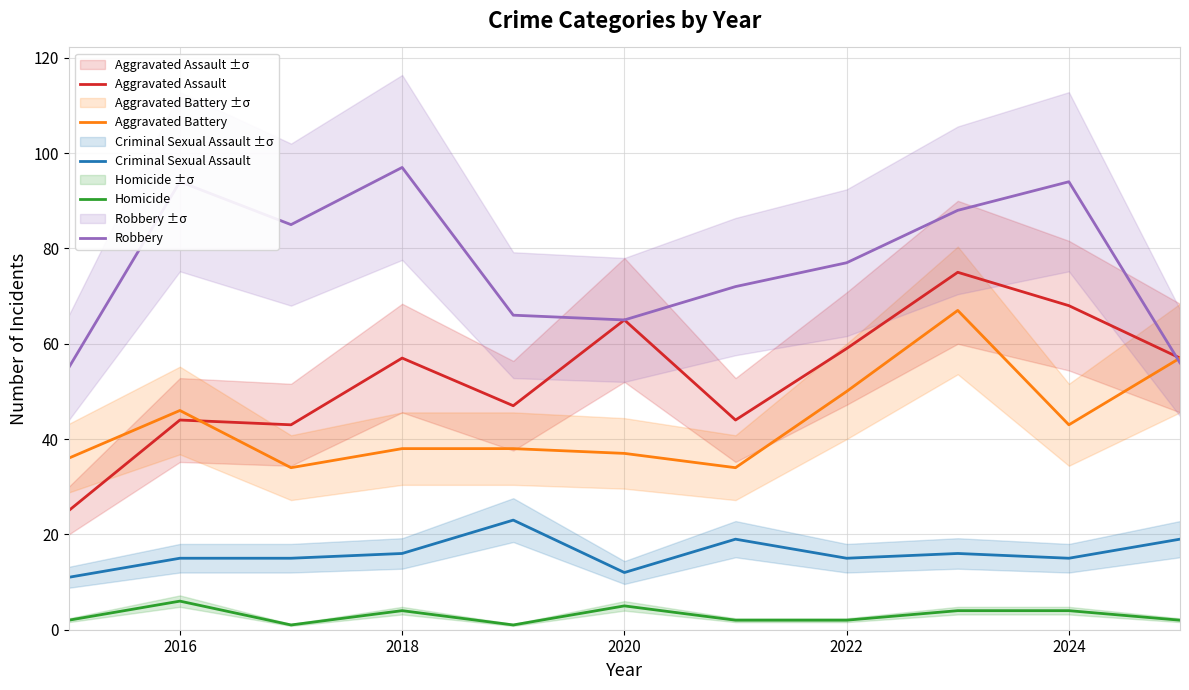

What is the highest value of the Criminal Sexual Assault series?

23